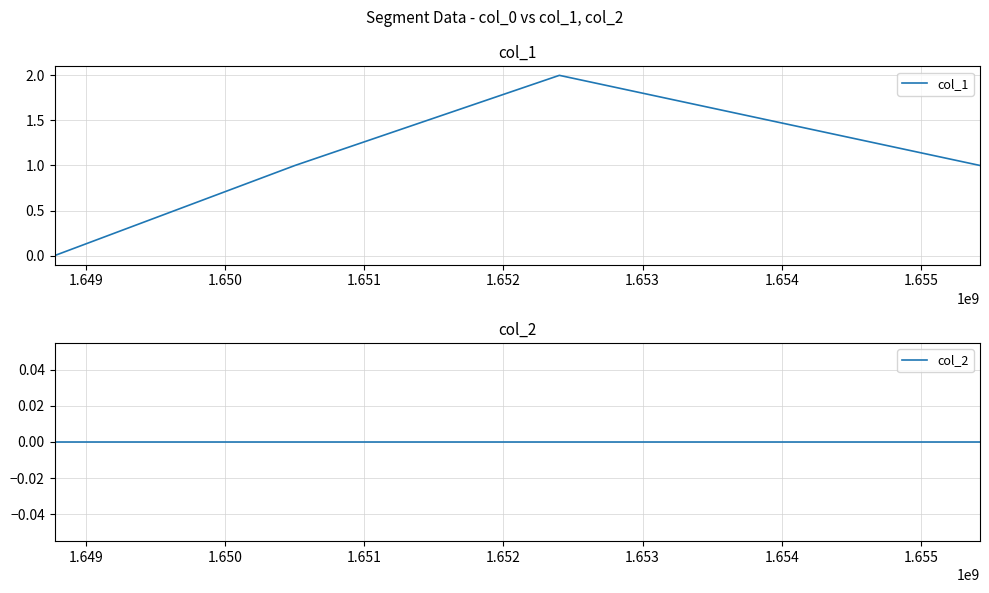

True or false: col_1 has more than 2 points higher than both neighbors.

False